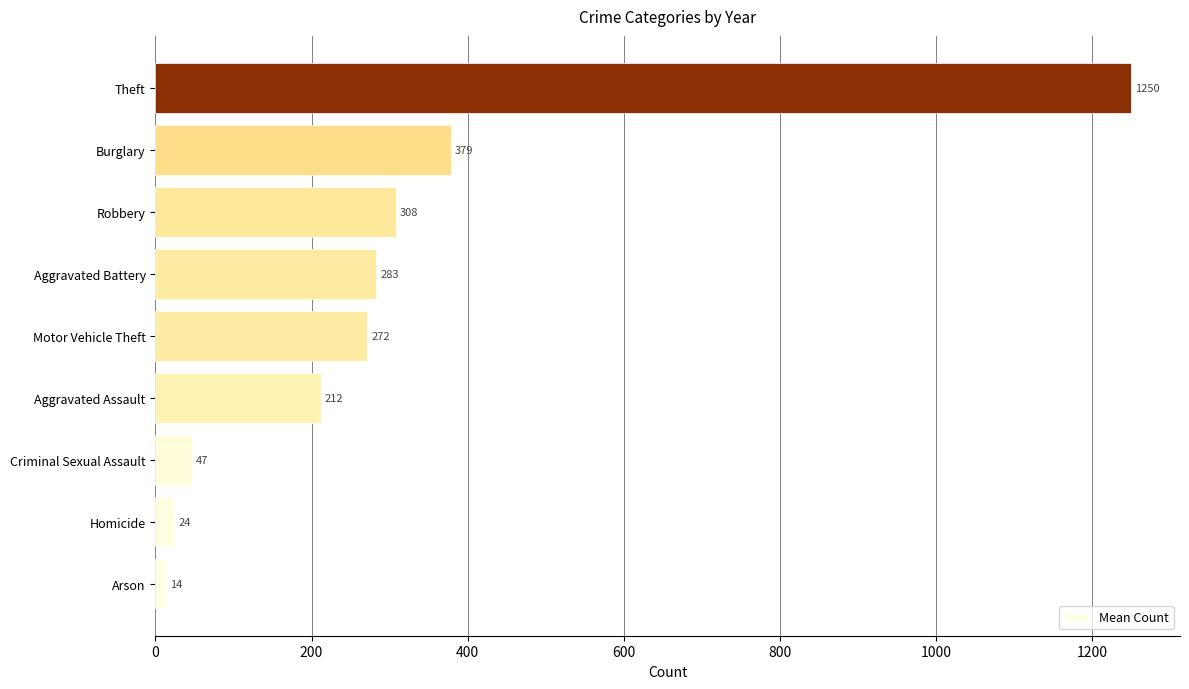

Between Criminal Sexual Assault and Aggravated Assault, which is larger?

Aggravated Assault